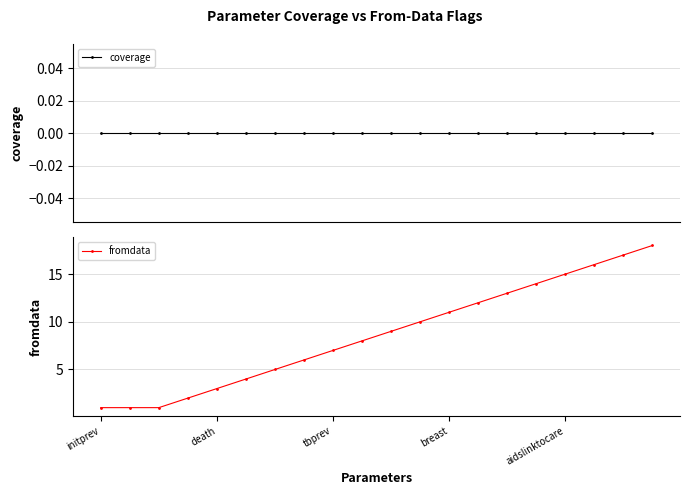

True or false: fromdata has more than 1 points higher than both neighbors.

False